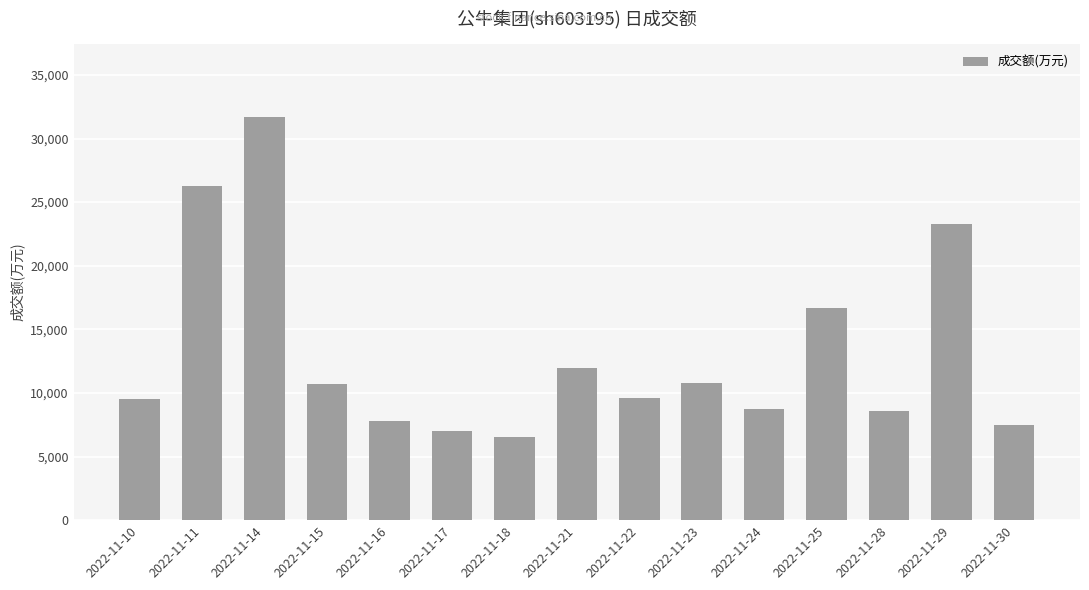

What is the value of the 5th bar from the left?

7816